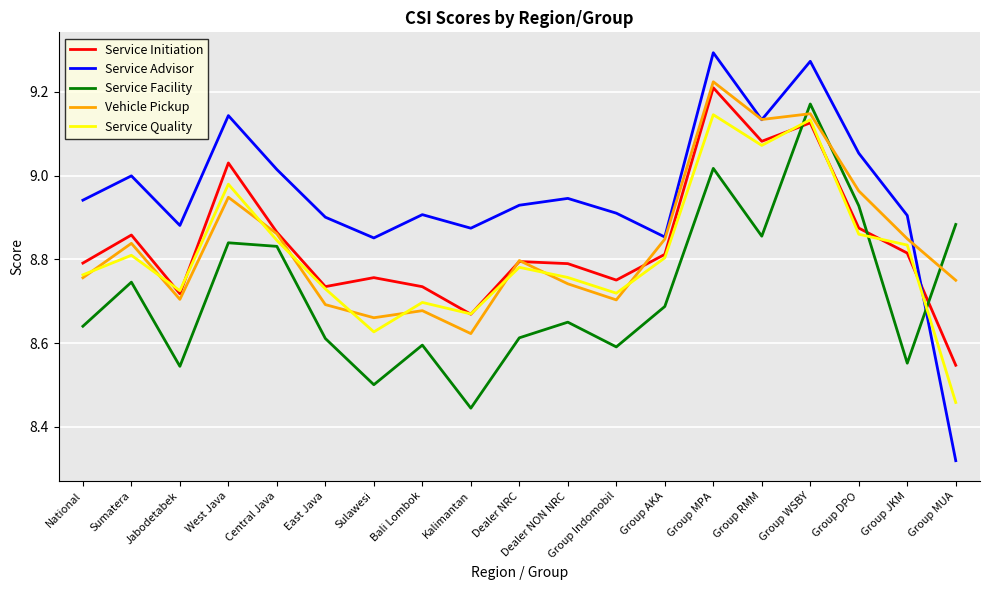

Where is Service Advisor nearest to the value 8?

Group MUA